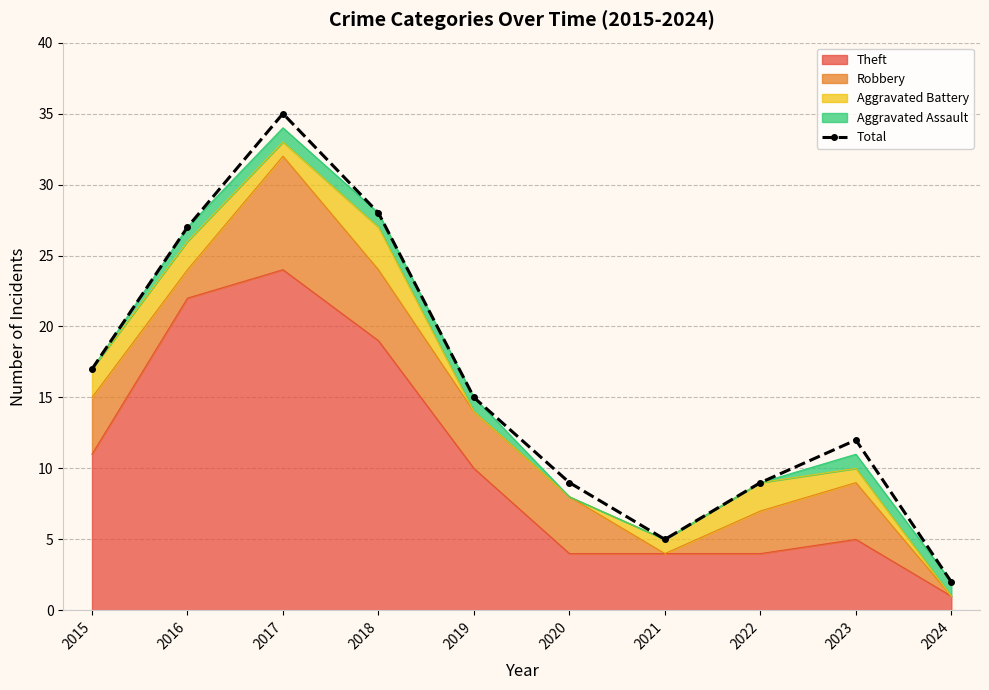

The value at 2023 is 21. True or false?

False